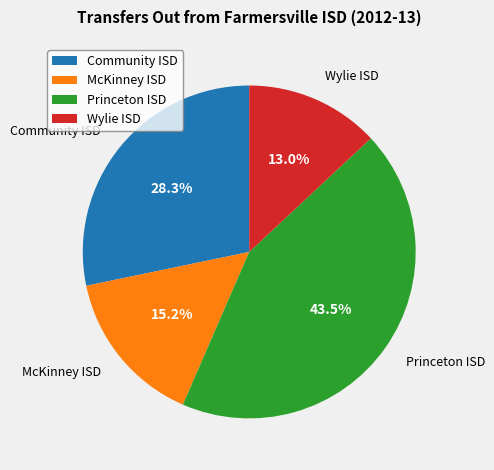

Count the number of slices in the pie.

4